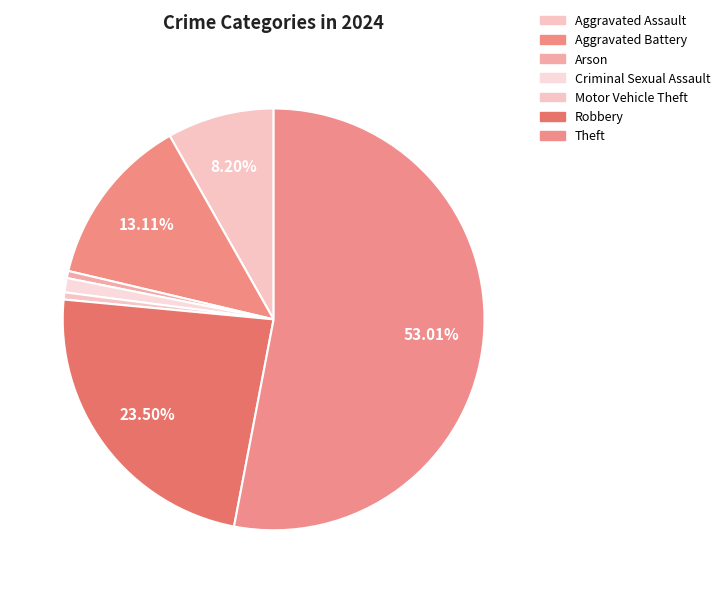

The Motor Vehicle Theft slice represents 1% of the pie. True or false?

True